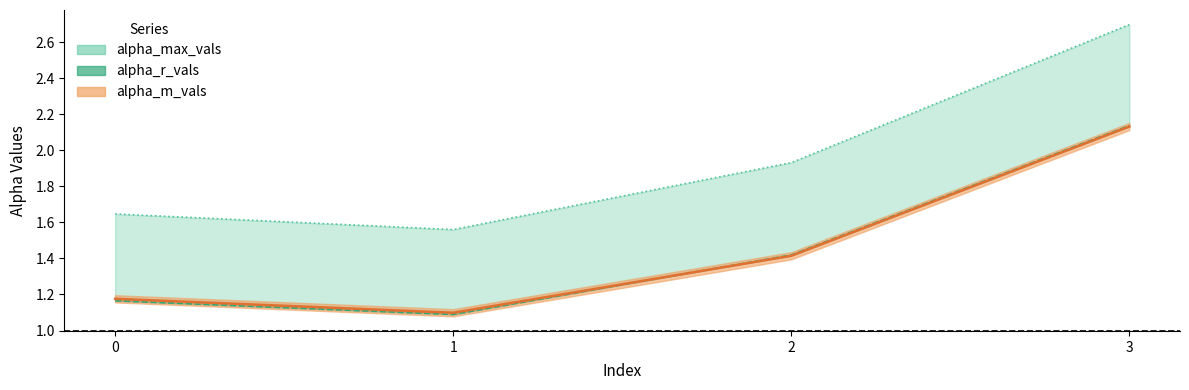

What is the average value of the alpha_max_vals series?

2.0